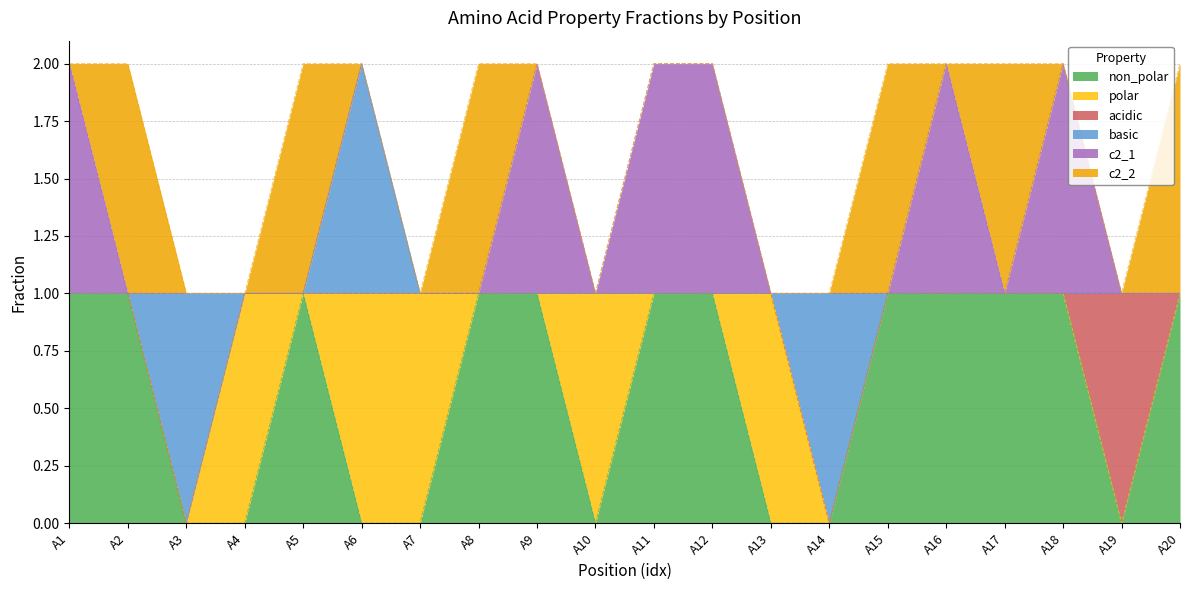

At which category is the sum across all series the highest?

A1